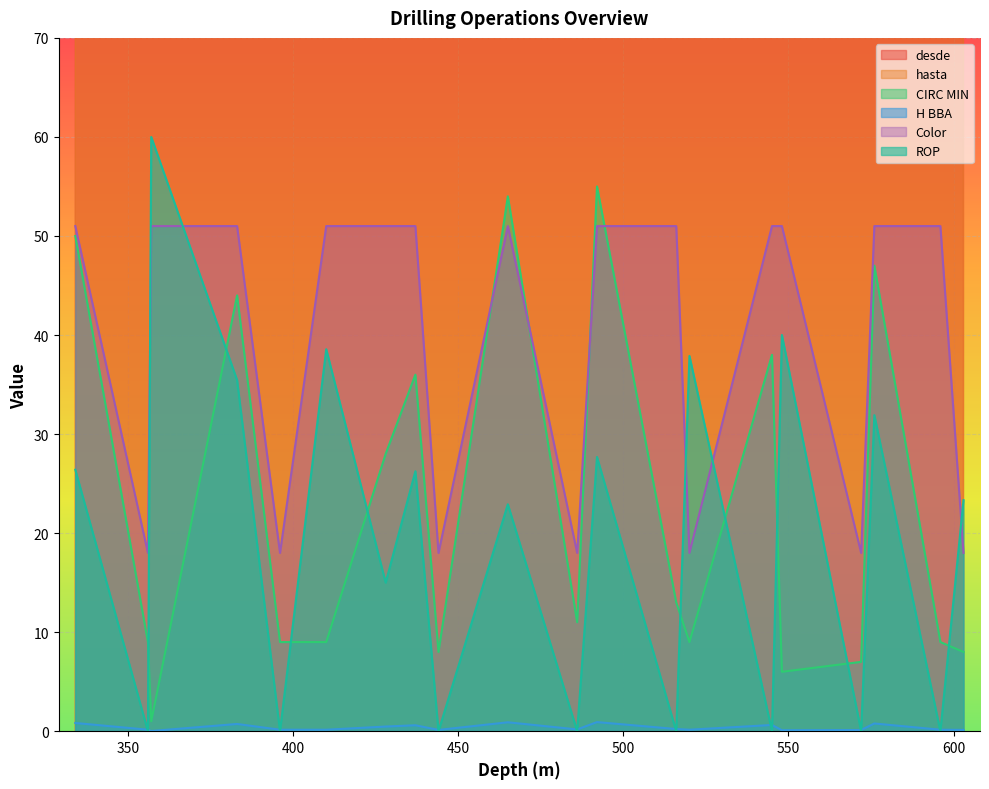

True or false: CIRC MIN and hasta intersect in this chart.

False